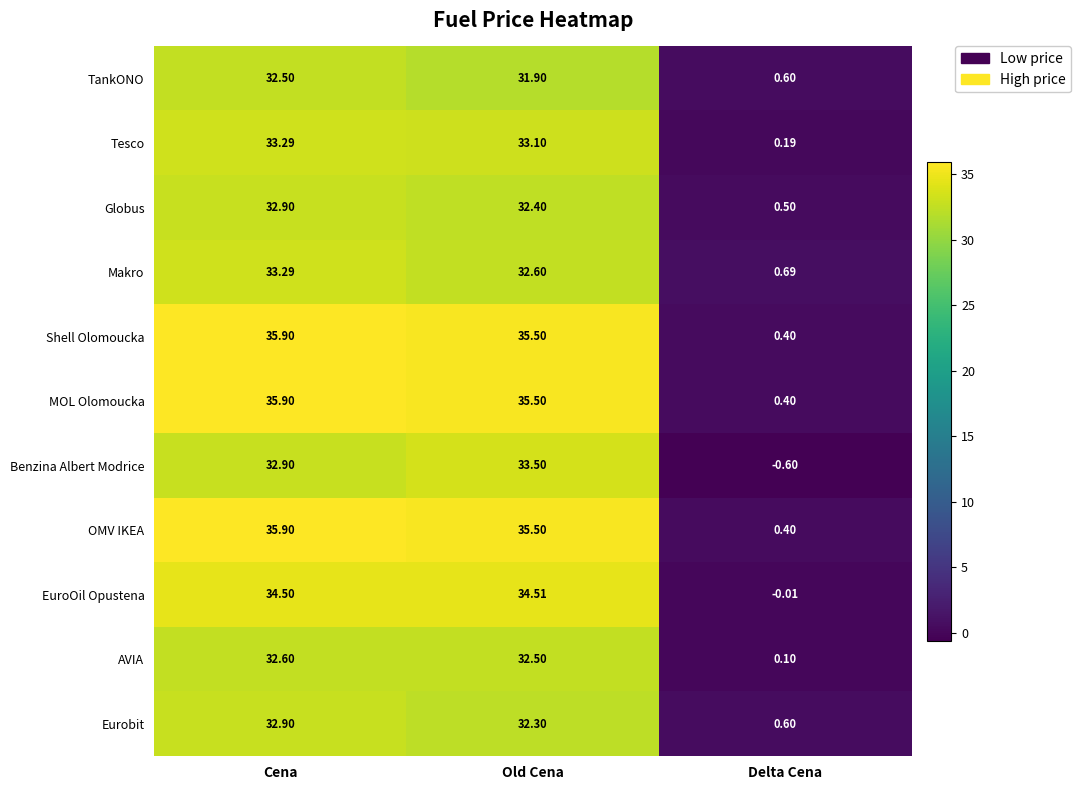

Where does the AVIA series first go above 32?

Cena